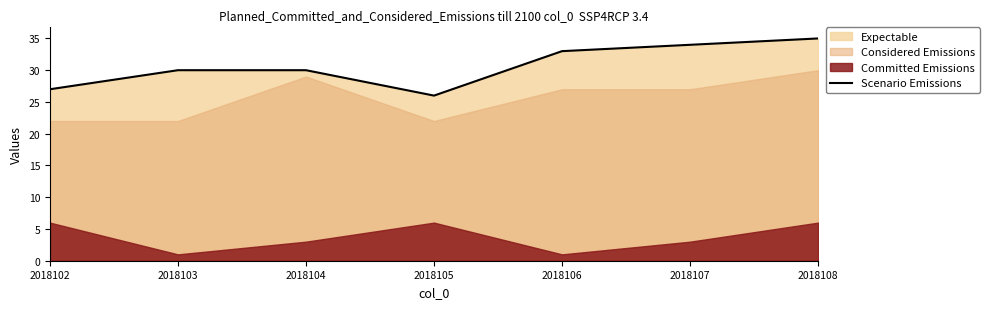

What is the sum of all values?

215